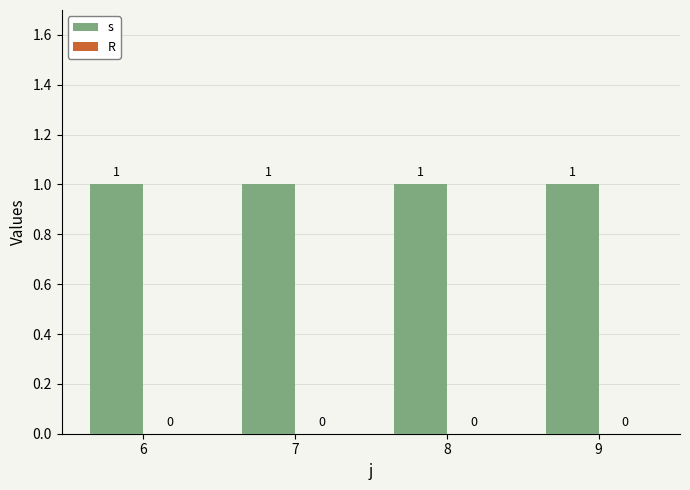

At 6, list the series in order from largest to smallest.

s, R